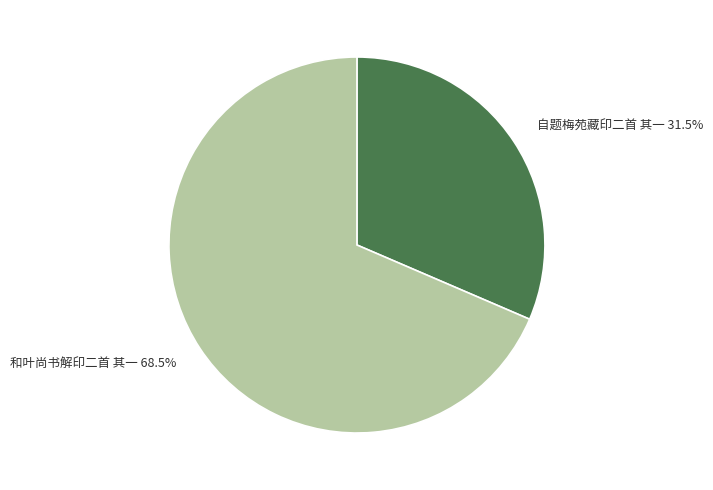

Is 自题梅苑藏印二首 其一 the majority of the pie?

No